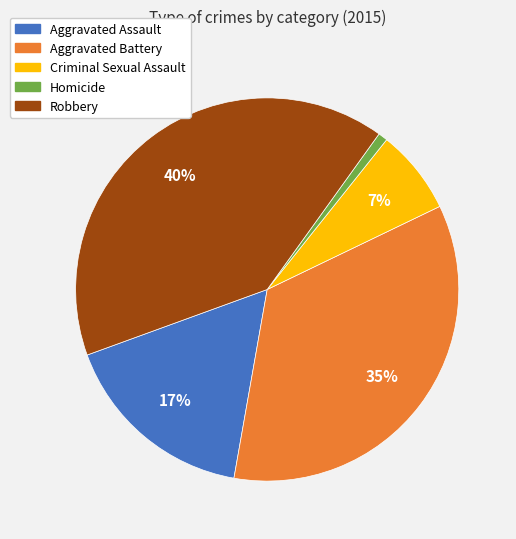

True or false: Aggravated Battery accounts for 35% of the total.

True